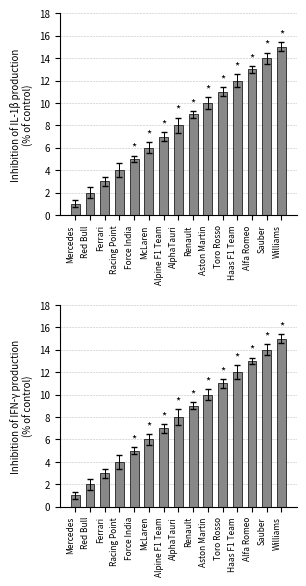

The value of Inhibition of IFN-y production at Renault is 12. True or false?

False